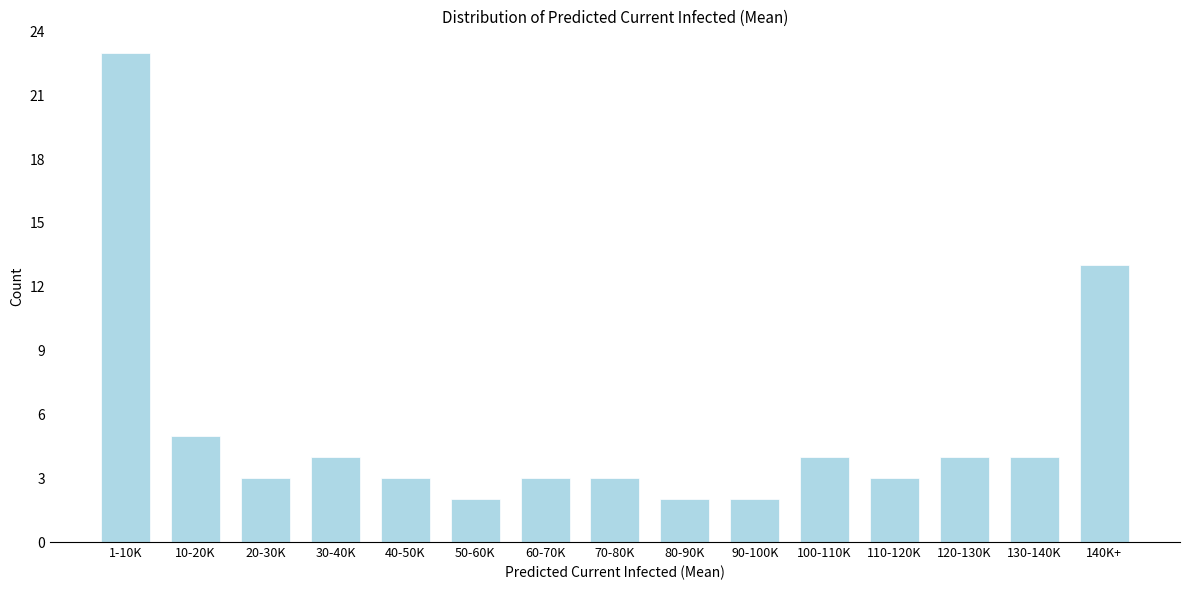

Reading left to right, transcribe all the data shown in this chart.

23	5	3	4	3	2	3	3	2	2	4	3	4	4	13